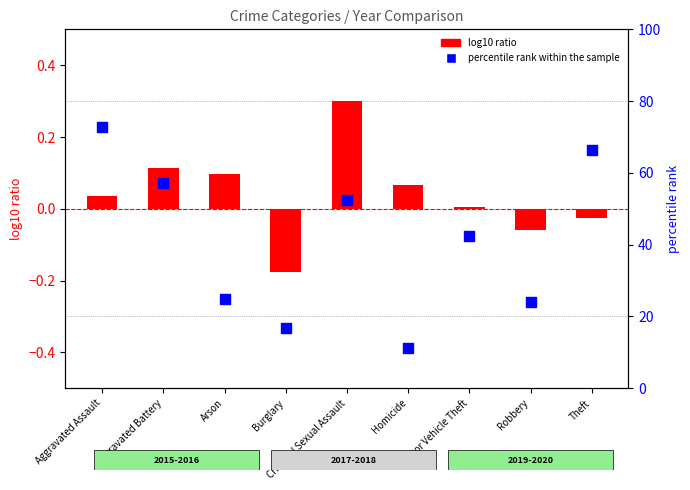

Which series has the largest total across all categories?

percentile rank within the sample